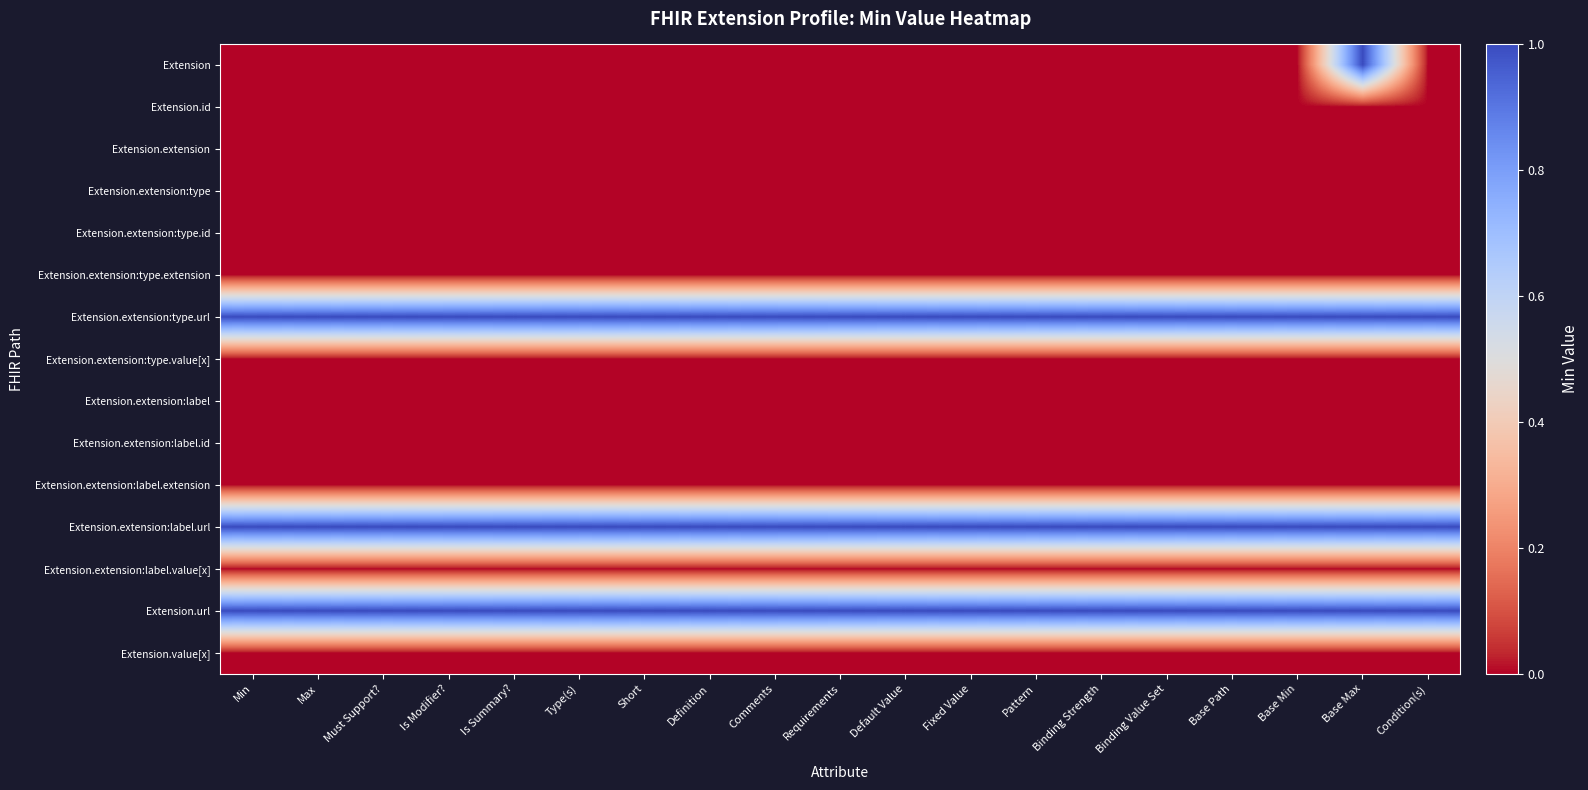

Which has a higher value, Short or Type(s)?

Short